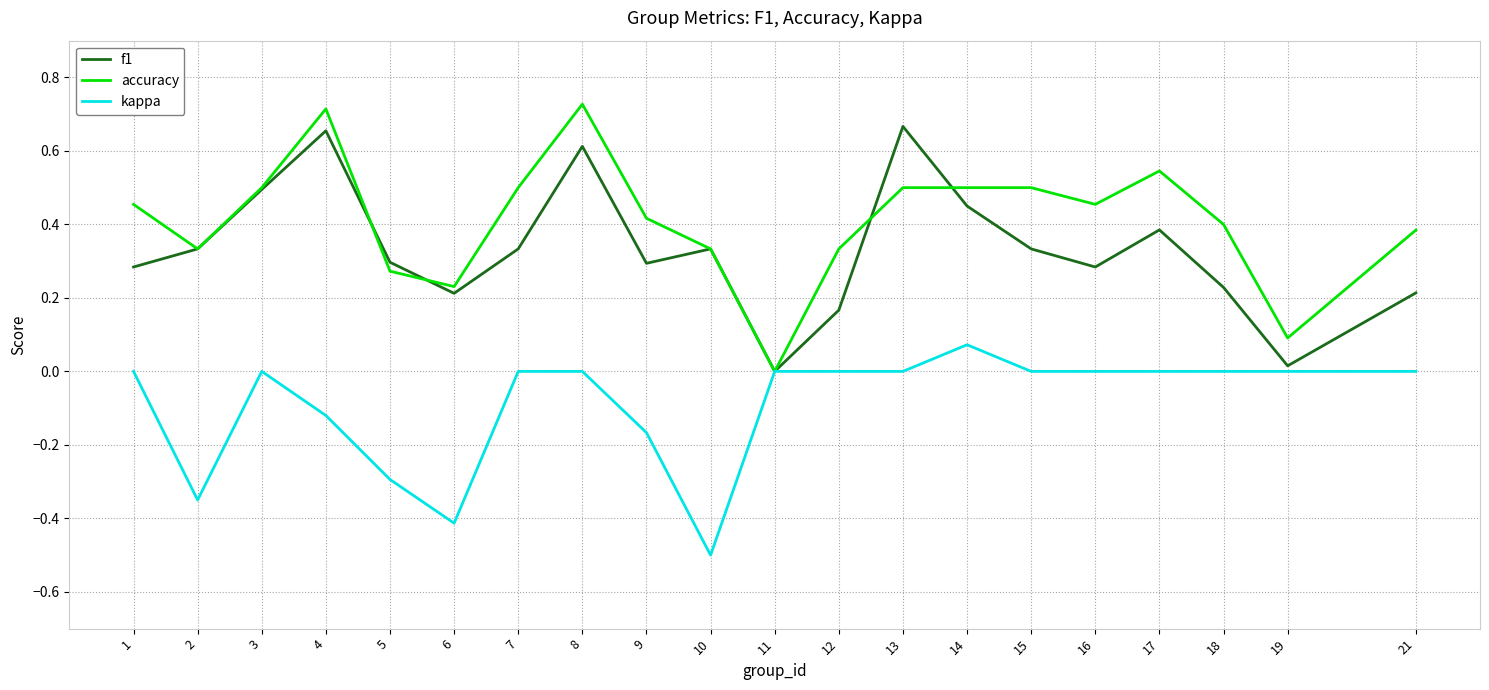

What are all the series names shown in the legend?

f1, accuracy, kappa